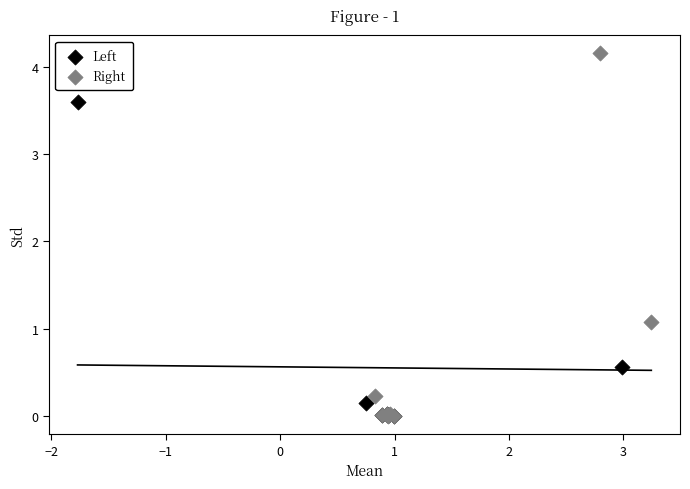

Which series has the widest spread of Y values?

Right